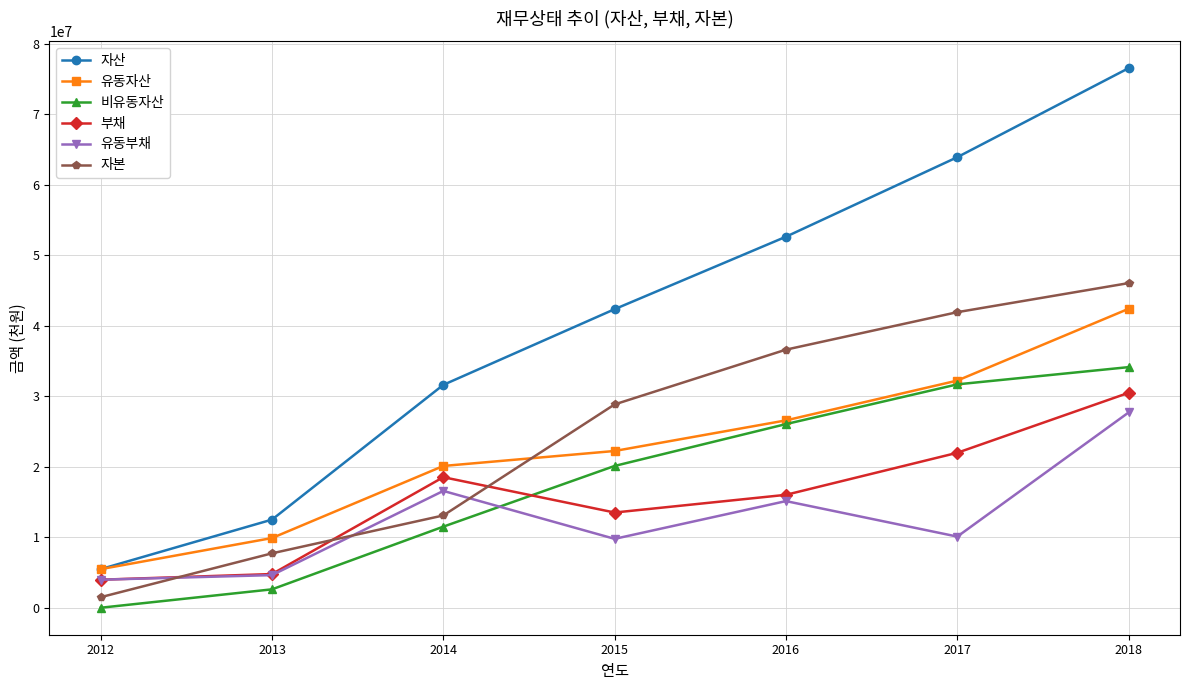

True or false: 유동부채 and 자산 intersect in this chart.

False